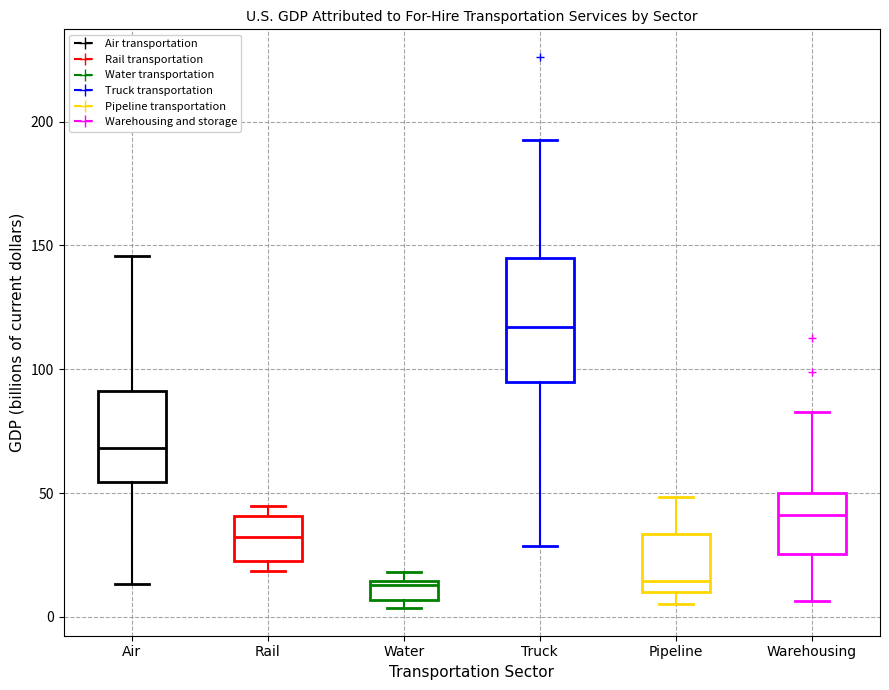

Reading left to right, read every box against the y-axis: the position of its median line, the range the box covers, and the ends of its whiskers. The values are not printed on the chart, so give them approximately, as read against the axis.

Air: median 70, box 55 to 90, whiskers 15 to 145
Rail: median 30, box 20 to 40, whiskers 20 (just below the box's lower edge) to 45
Water: median 15 (just below the box's upper edge), box 5 to 15, whiskers 5 (just below the box's lower edge) to 20
Truck: median 115, box 95 to 145, whiskers 30 to 195
Pipeline: median 15, box 10 to 35, whiskers 5 to 50
Warehousing: median 40, box 25 to 50, whiskers 5 to 85